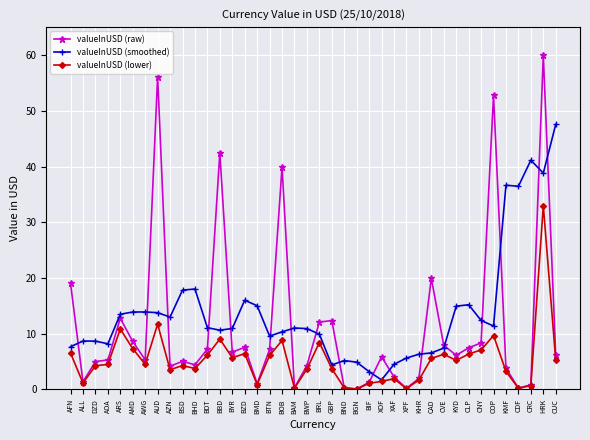

What are all the series names shown in the legend?

valueInUSD (raw), valueInUSD (smoothed), valueInUSD (lower)